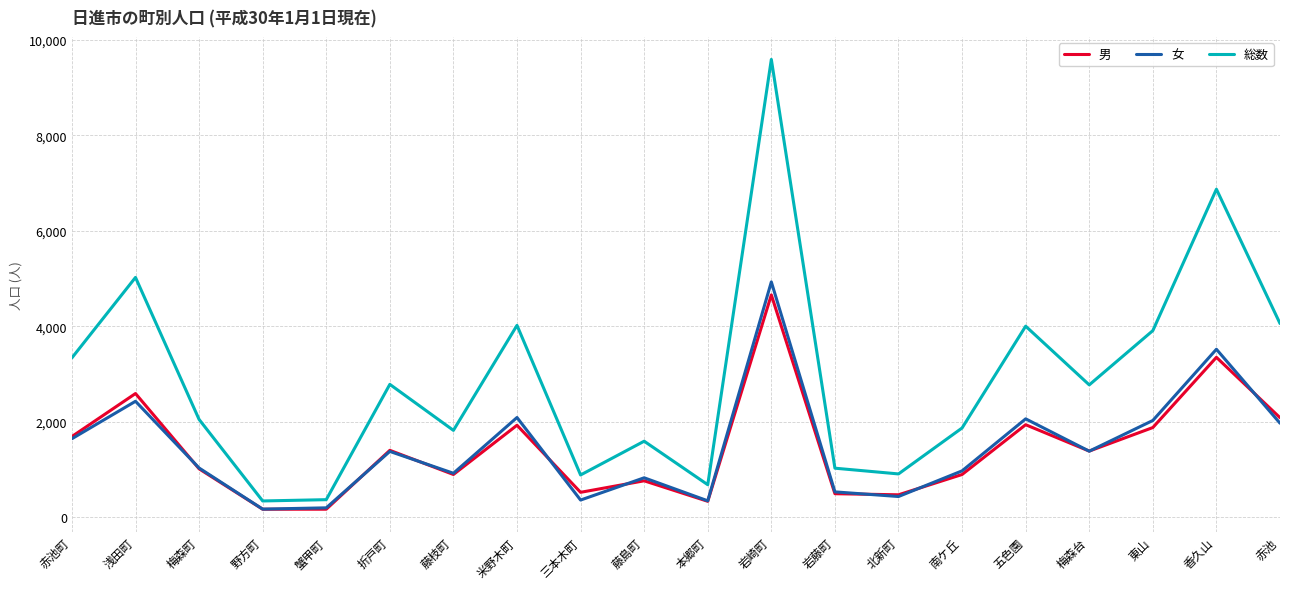

Which series changed the most between 梅森町 and 米野木町?

総数